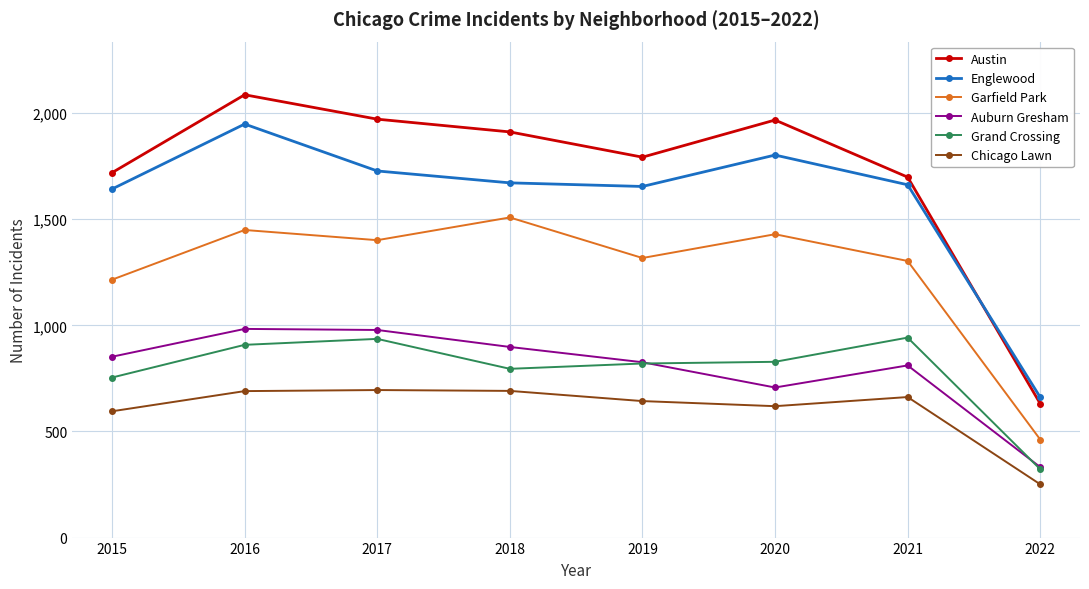

Does the chart have visible grid lines?

Yes